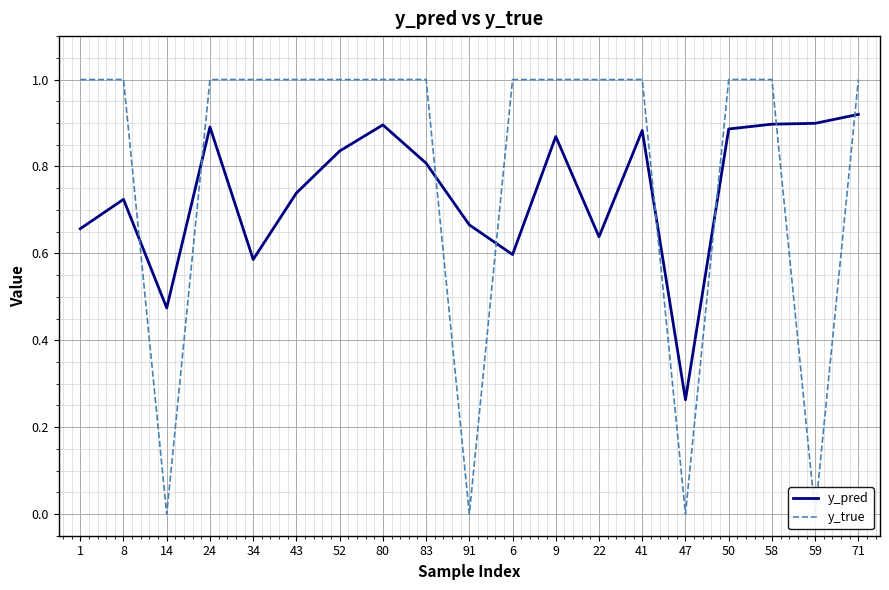

Count the y_pred values in the range 0 to 1.

19